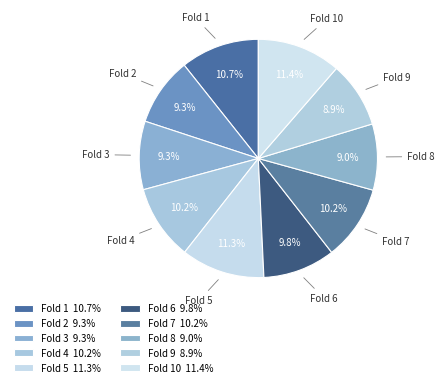

Between Fold 5 and Fold 6, which is larger?

Fold 5